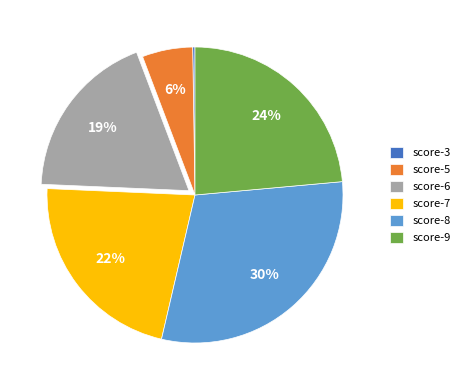

The score-7 slice represents 15% of the pie. True or false?

False